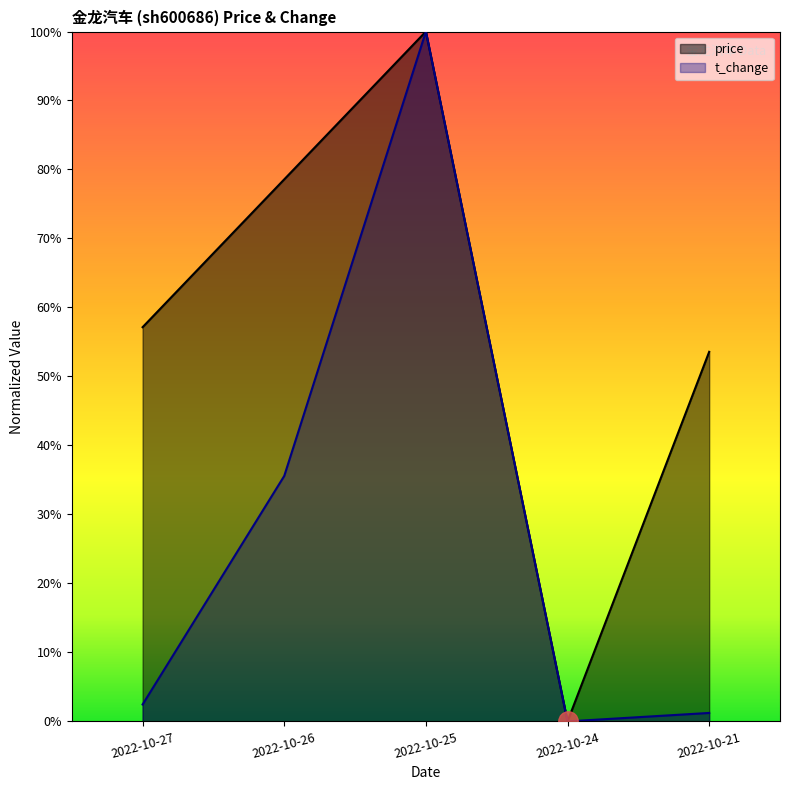

Is the value of price at 2022-10-21 greater than the value of t_change at 2022-10-26?

Yes